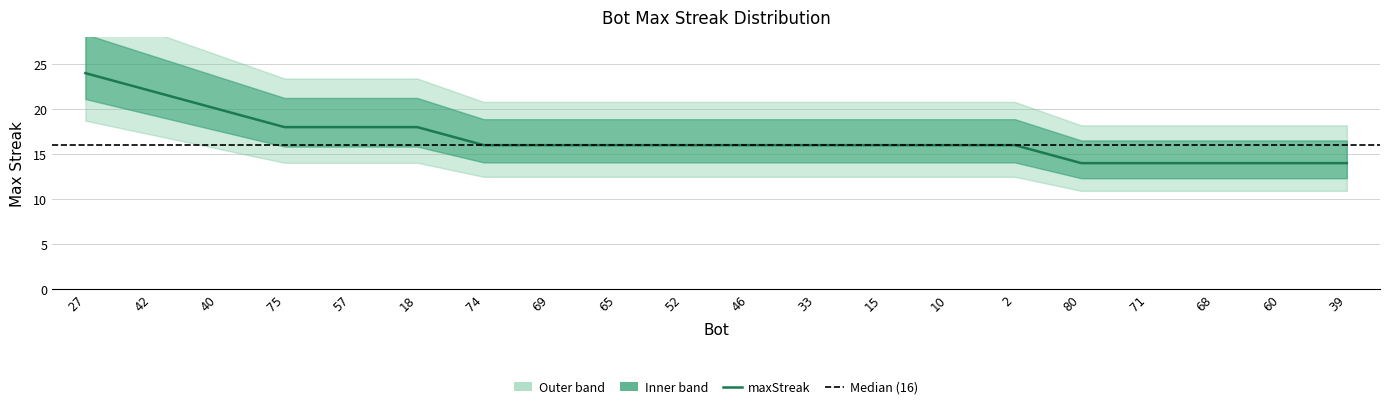

True or false: the data shows 9 at 52.

False